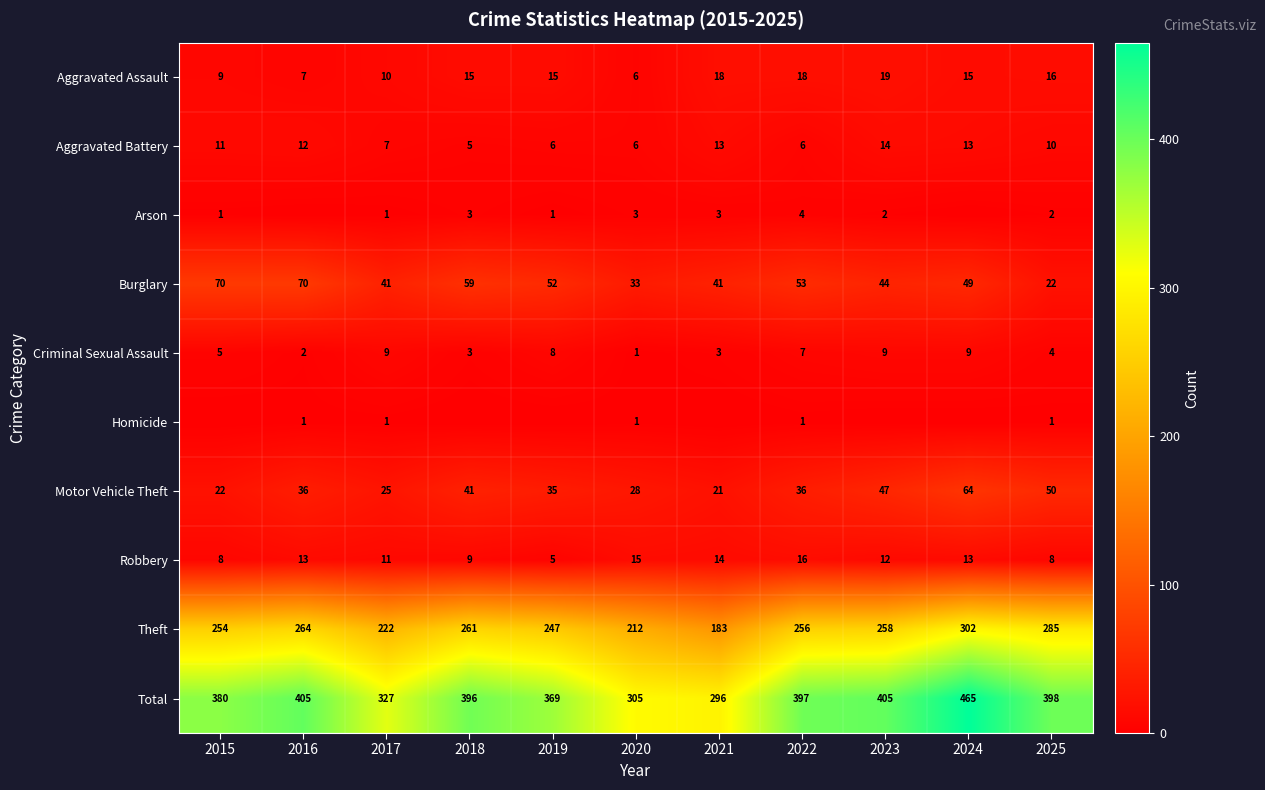

Read the Aggravated Battery value at 2020.

6